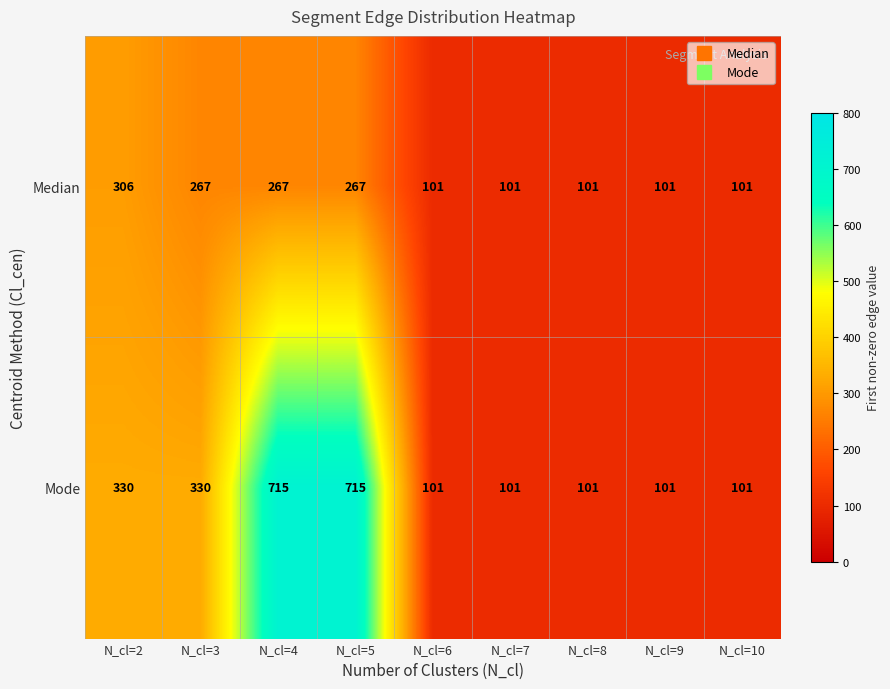

Which series has the largest total across all categories?

Mode